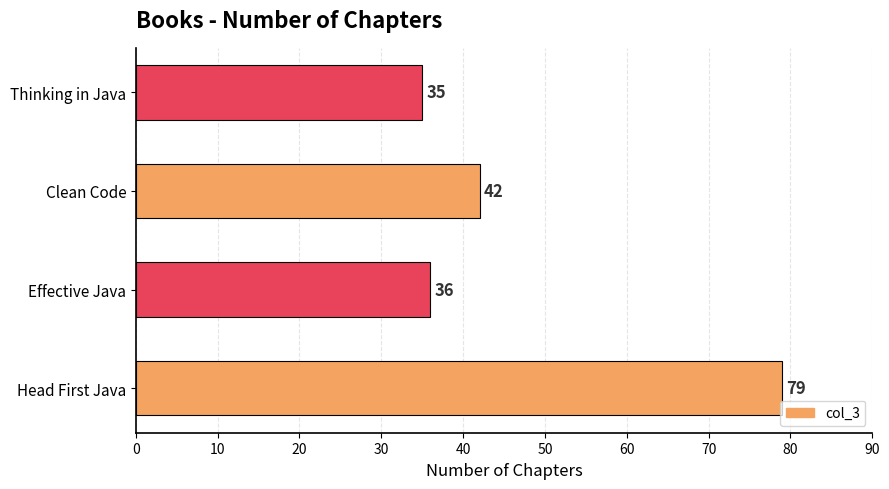

Reading bottom to top, what are all the values shown in this chart?

Head First Java=79	Effective Java=36	Clean Code=42	Thinking in Java=35